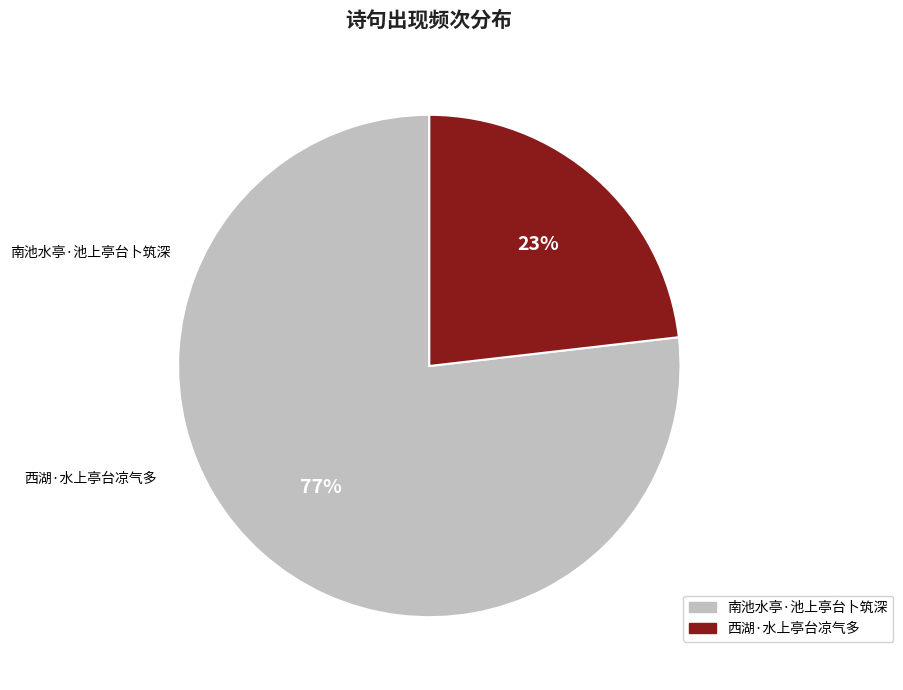

True or false: 西湖·水上亭台凉气多 accounts for 31% of the total.

False